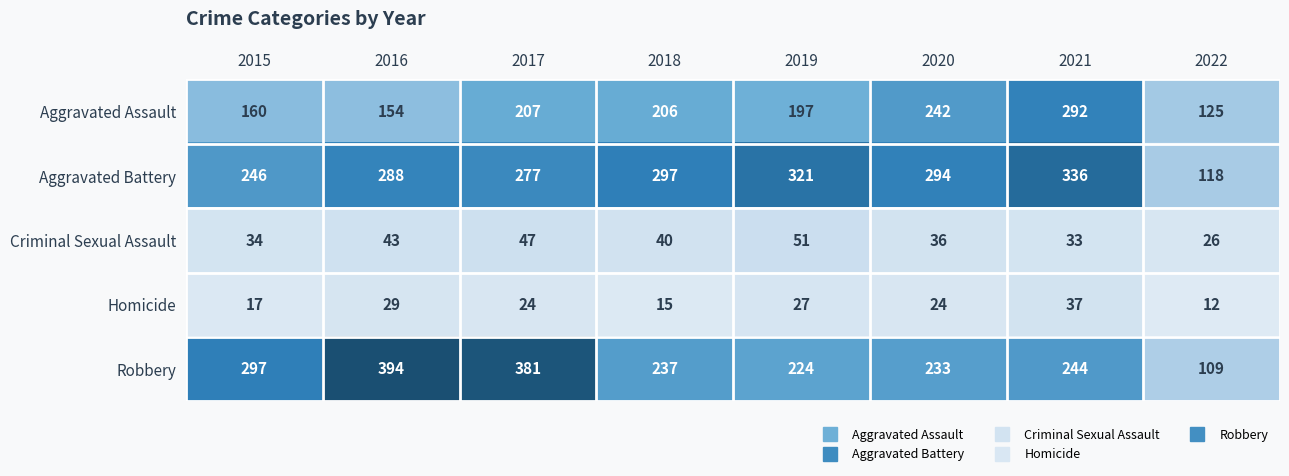

The Aggravated Assault series shows 75 at 2015. True or false?

False